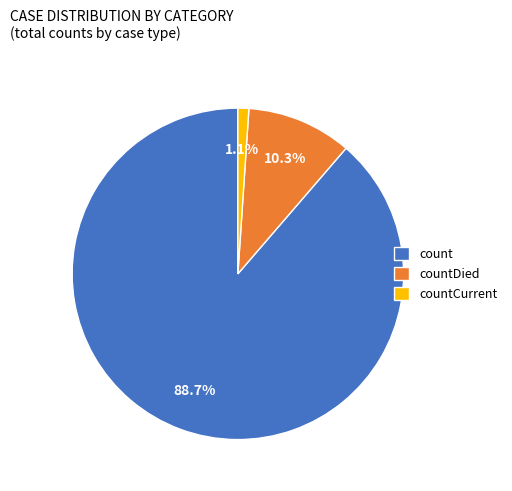

How many slices are in this pie chart?

3